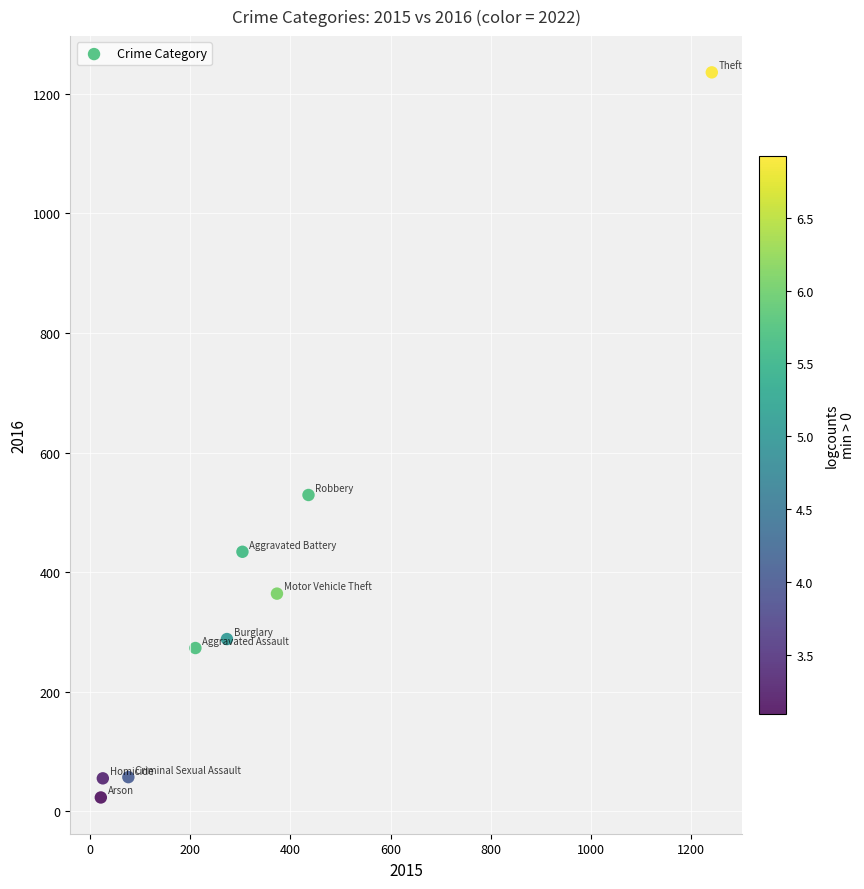

What is the average X value?

329